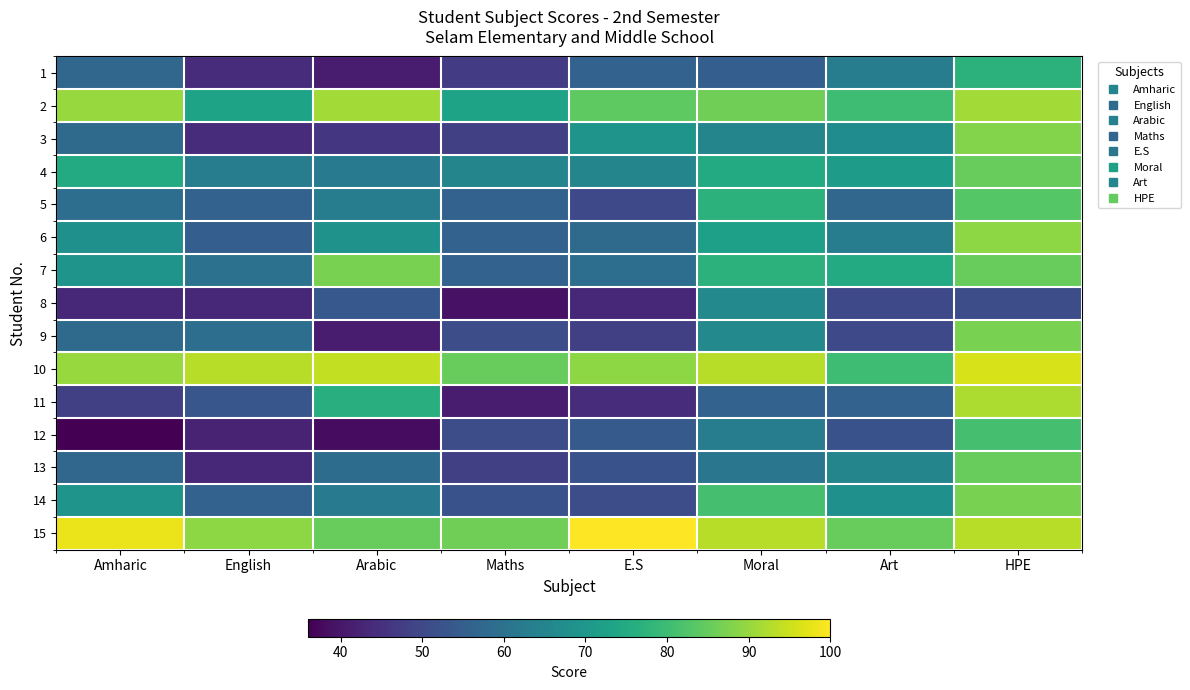

Reading right to left, transcribe all the data shown in this chart.

1: HPE=77.0	Art=63.0	Moral=55.0	E.S=56.0	Maths=47.0	Arabic=41.0	English=44.0	Amharic=57.0
2: HPE=91.0	Art=80.0	Moral=86.0	E.S=84.0	Maths=73.0	Arabic=91.0	English=73.0	Amharic=90.0
3: HPE=88.0	Art=67.0	Moral=65.0	E.S=69.0	Maths=48.0	Arabic=46.0	English=44.0	Amharic=58.0
4: HPE=85.0	Art=71.0	Moral=75.0	E.S=65.0	Maths=65.0	Arabic=62.0	English=63.0	Amharic=75.0
5: HPE=83.0	Art=57.0	Moral=77.0	E.S=50.0	Maths=56.0	Arabic=63.0	English=56.0	Amharic=59.0
6: HPE=89.0	Art=63.0	Moral=72.0	E.S=58.0	Maths=56.0	Arabic=68.5	English=55.0	Amharic=68.0
7: HPE=85.0	Art=75.0	Moral=77.0	E.S=59.0	Maths=56.0	Arabic=87.0	English=60.0	Amharic=69.0
8: HPE=51.0	Art=50.0	Moral=66.0	E.S=43.0	Maths=39.0	Arabic=53.5	English=43.0	Amharic=43.0
9: HPE=87.0	Art=50.0	Moral=66.0	E.S=48.0	Maths=51.0	Arabic=41.0	English=59.0	Amharic=58.0
10: HPE=96.0	Art=80.0	Moral=93.0	E.S=89.0	Maths=85.0	Arabic=94.0	English=93.0	Amharic=90.0
11: HPE=92.0	Art=56.0	Moral=56.0	E.S=44.0	Maths=41.0	Arabic=76.0	English=53.0	Amharic=48.0
12: HPE=81.0	Art=52.0	Moral=63.0	E.S=54.0	Maths=51.0	Arabic=38.0	English=42.0	Amharic=36.0
13: HPE=85.0	Art=65.0	Moral=61.0	E.S=52.0	Maths=48.0	Arabic=58.5	English=43.0	Amharic=57.0
14: HPE=87.0	Art=68.0	Moral=81.0	E.S=51.0	Maths=52.0	Arabic=62.0	English=56.0	Amharic=69.0
15: HPE=93.0	Art=85.0	Moral=93.0	E.S=100.0	Maths=86.0	Arabic=85.0	English=89.0	Amharic=98.0